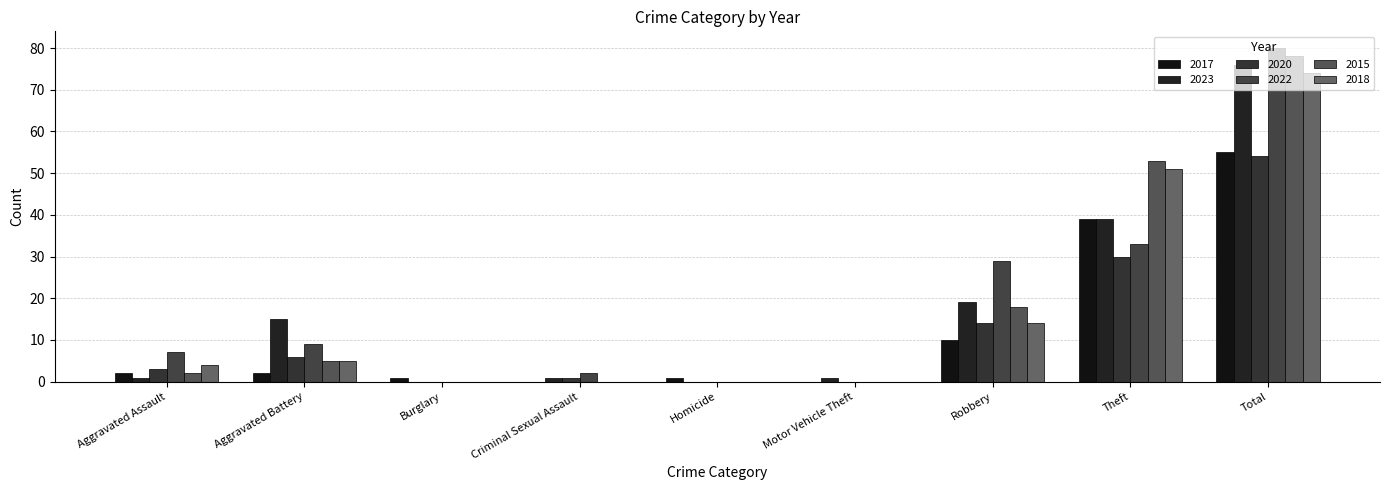

List the series in order of their peak value, highest first.

2022, 2015, 2023, 2018, 2017, 2020